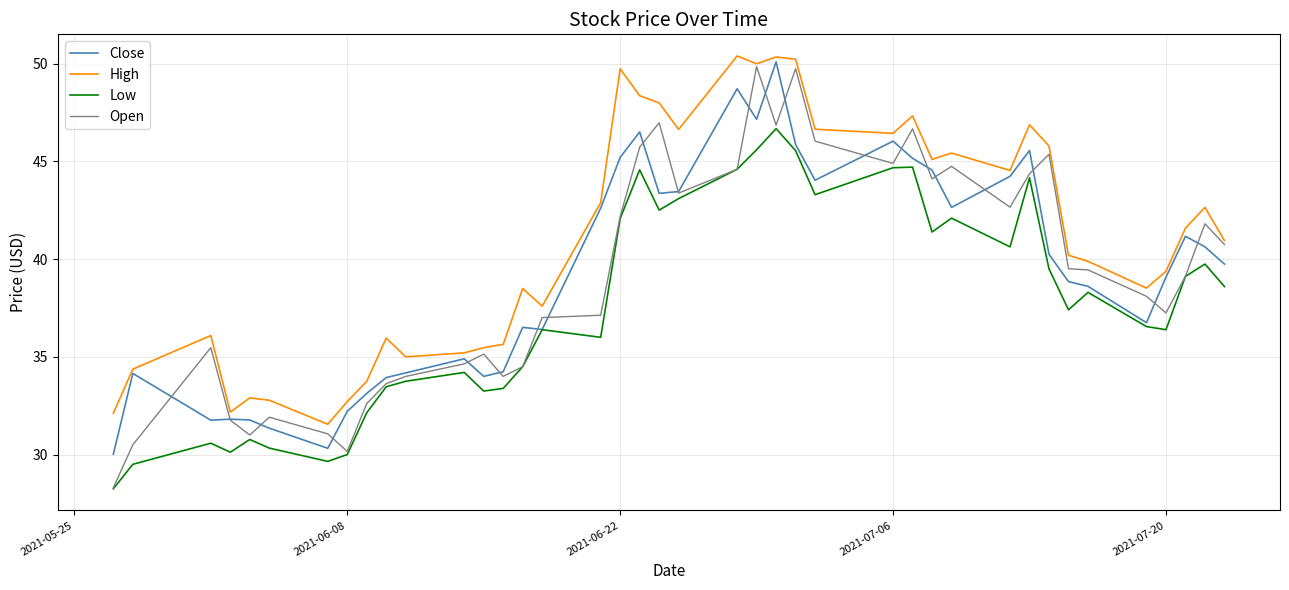

Which series has the largest range (max minus min)?

Open